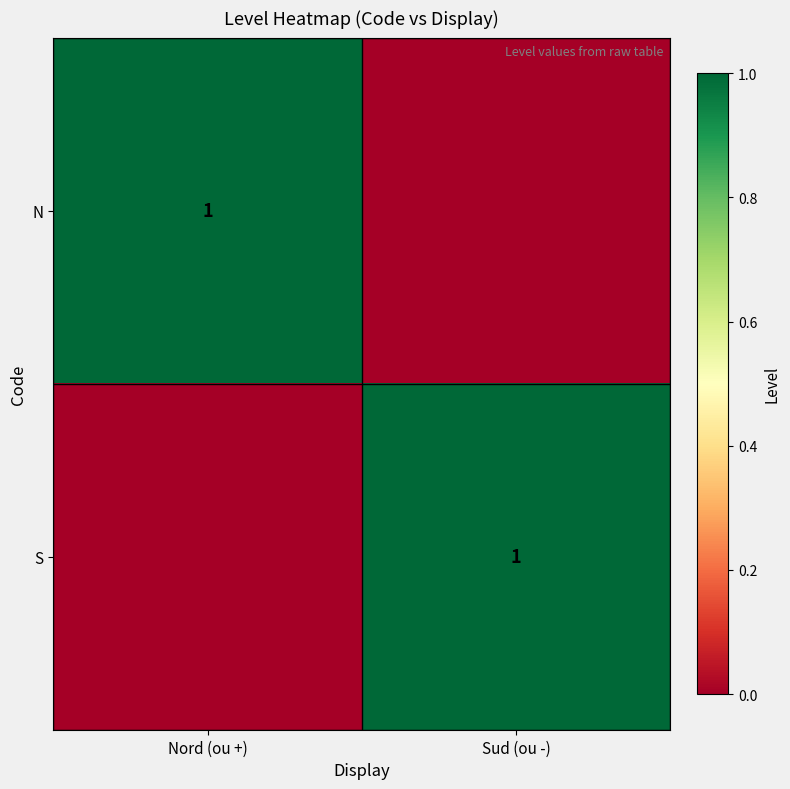

The N series shows 1 at Nord (ou +). True or false?

True